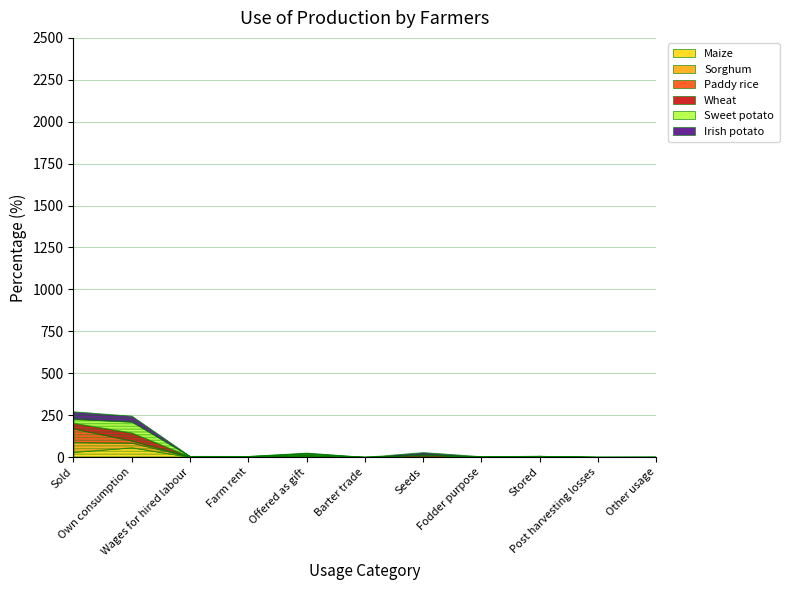

At which label does Sorghum first exceed 2?

Sold